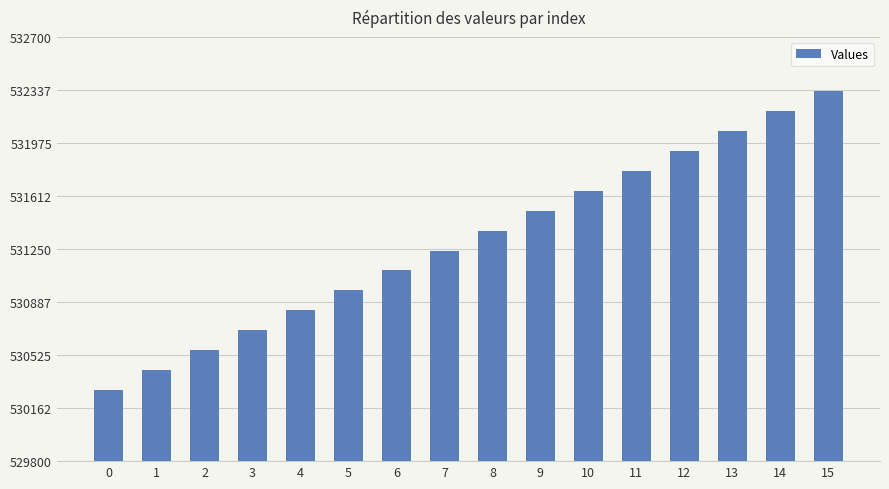

Is it true that the value at 9 is 531512?

True